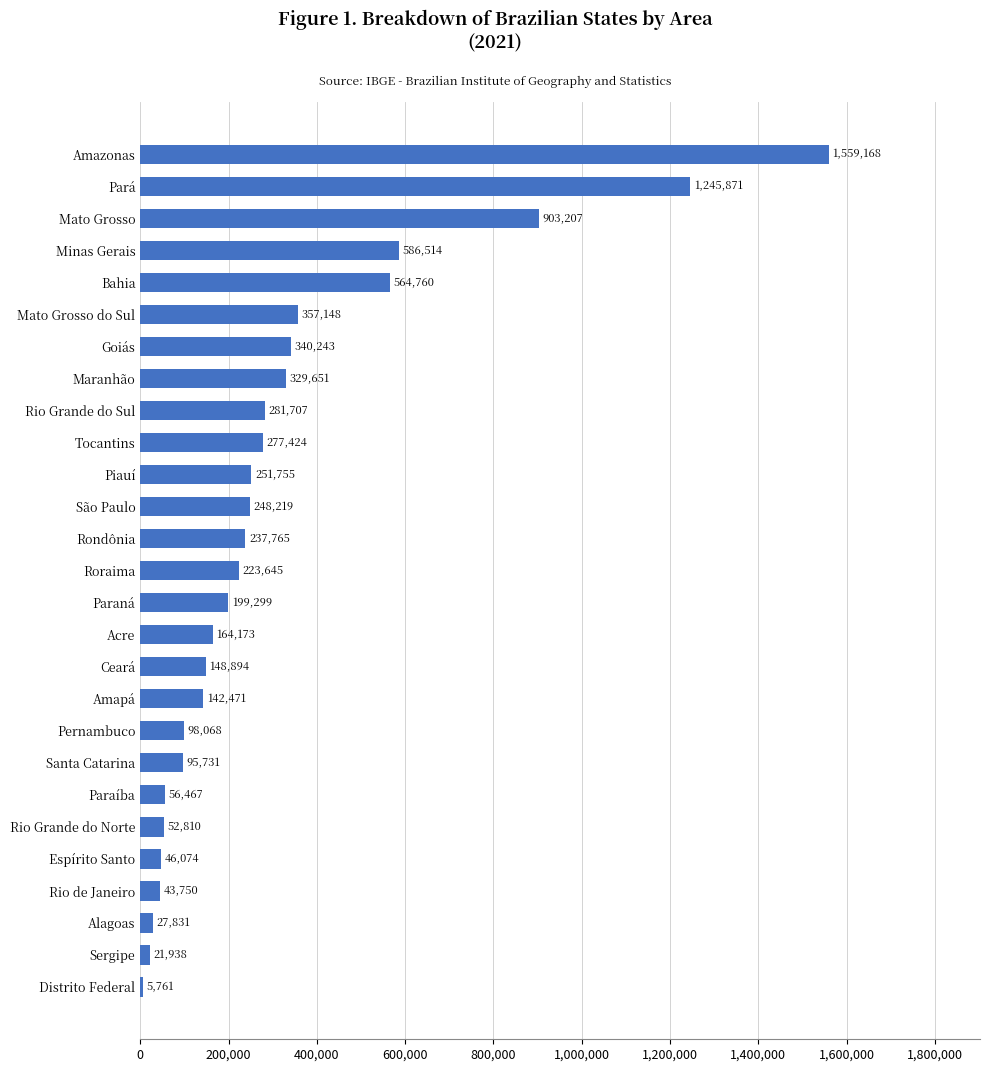

What is the maximum value shown in the chart?

1559167.9